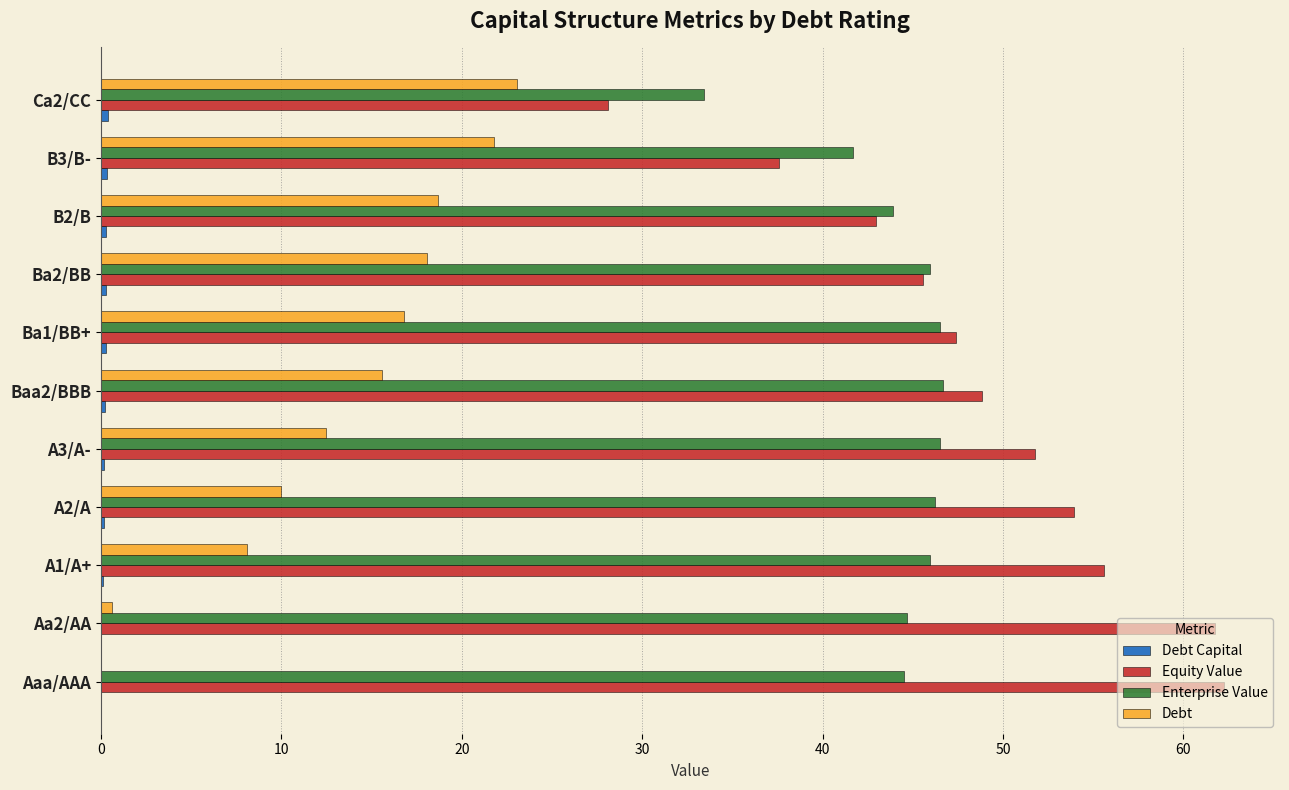

What is the sum of all Enterprise Value values?

486.1